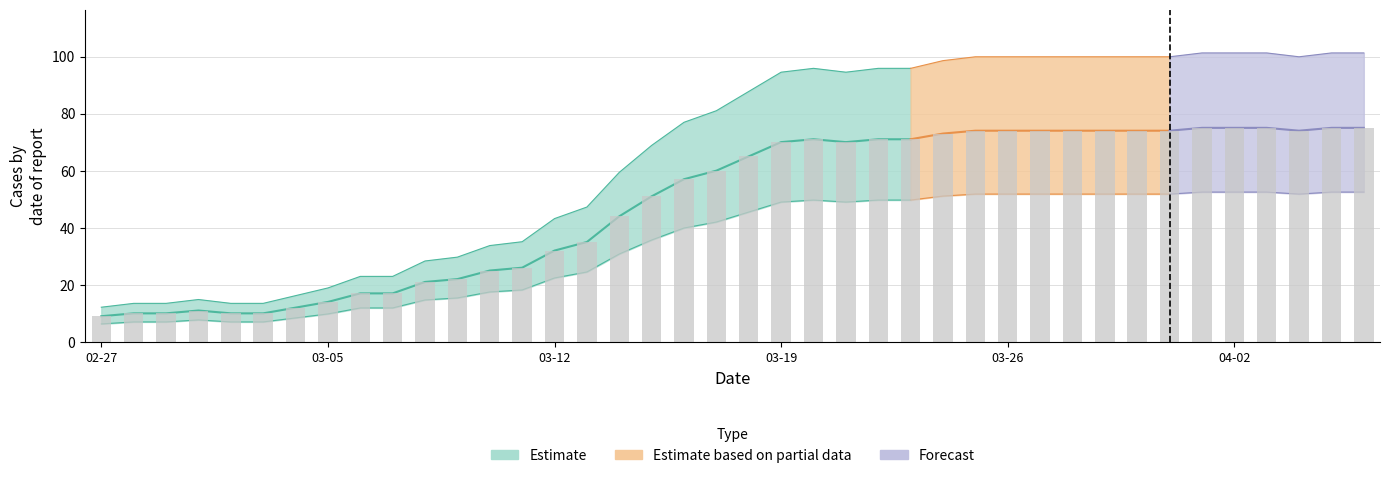

At which label is the value closest to 42?

2020-03-14